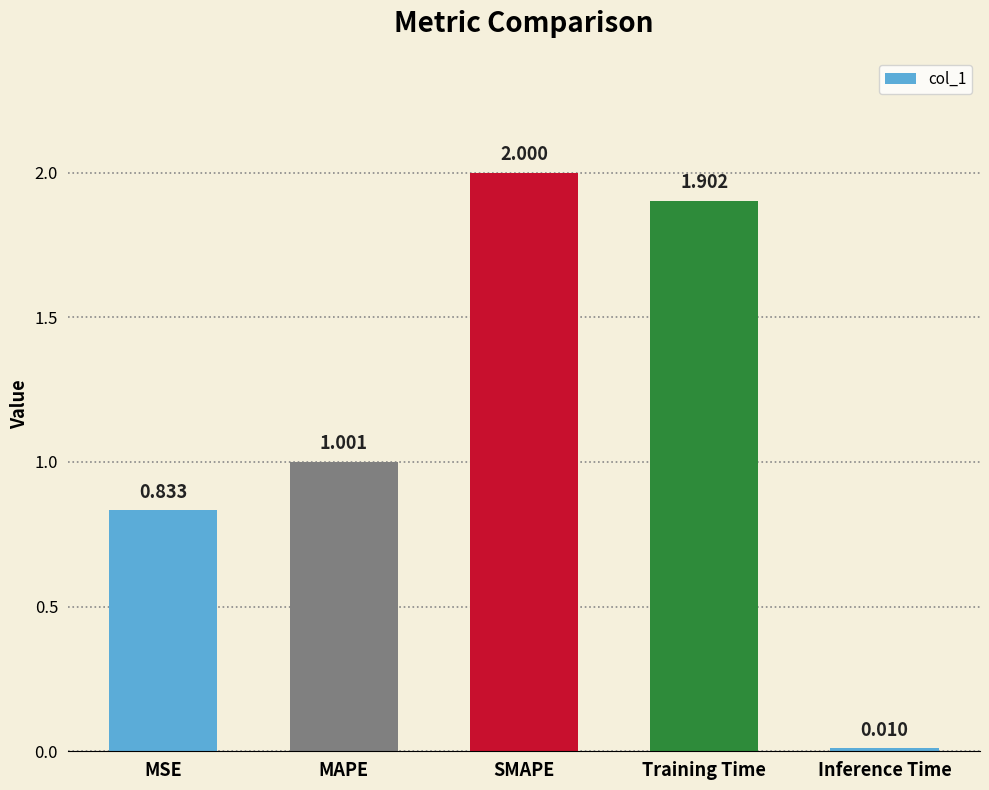

Which has a higher value, MAPE or MSE?

MAPE